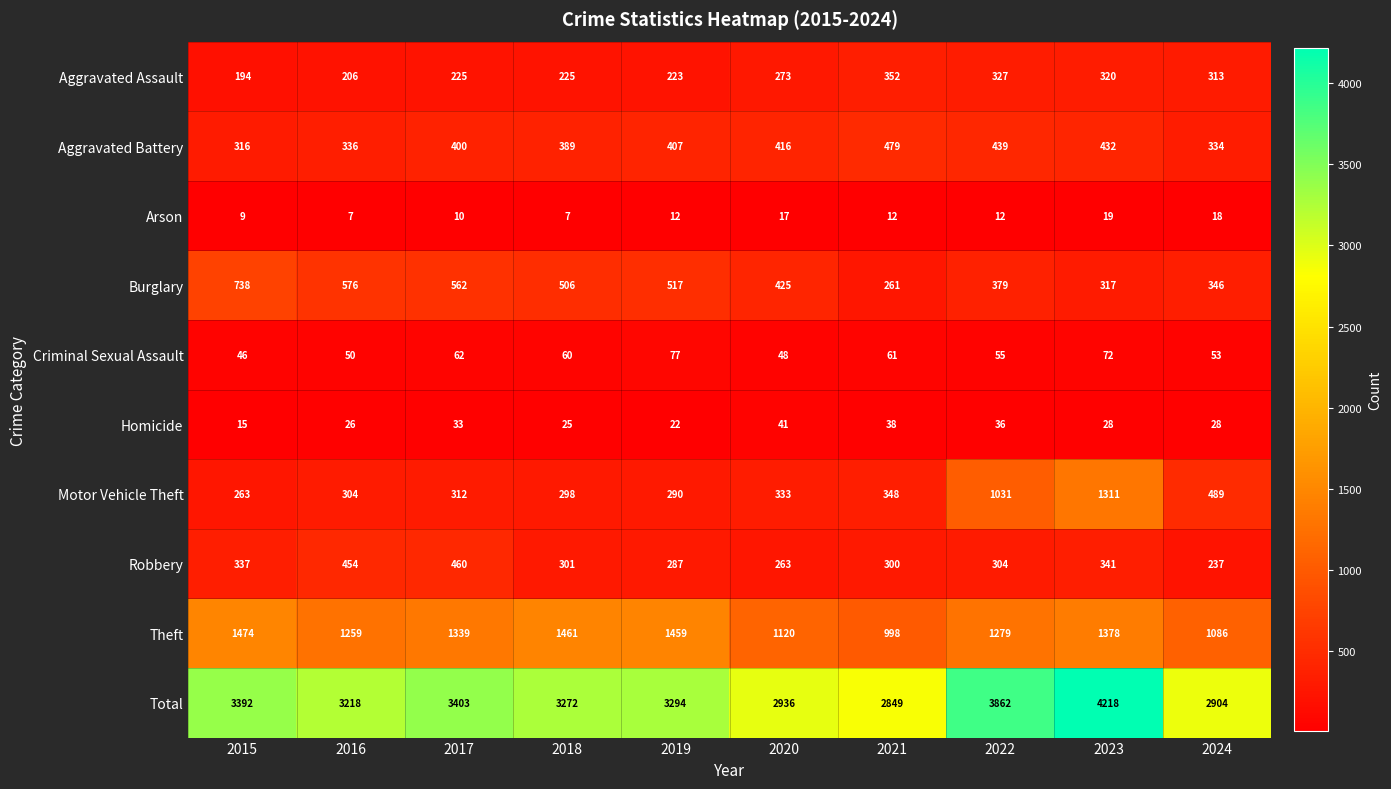

Which series has the largest total across all categories?

Total